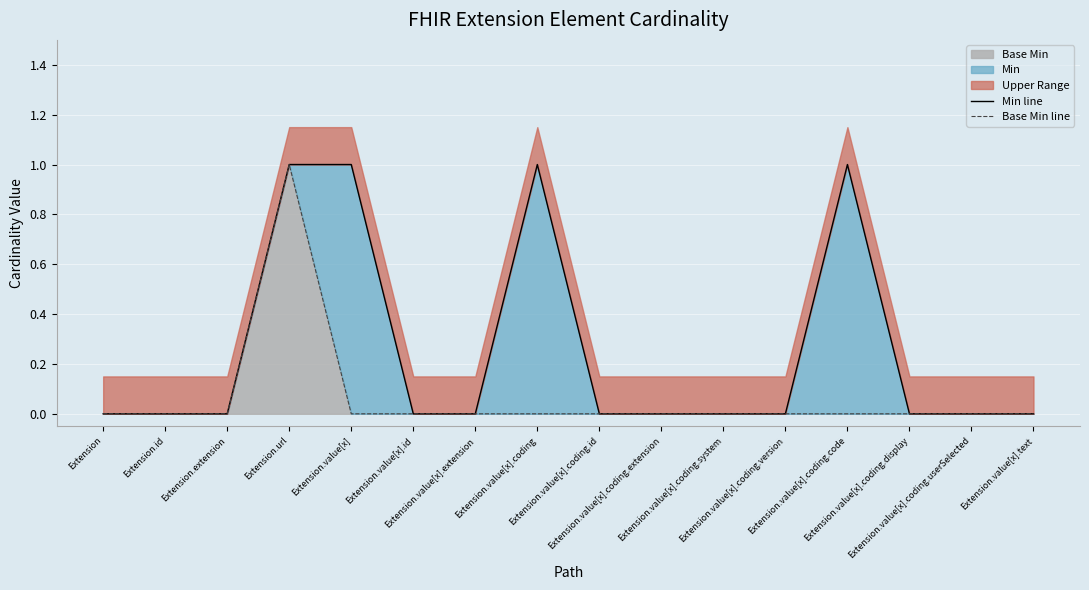

Is the value of Min line at Extension.value[x].coding.userSelected greater than the value of Base Min line at Extension.extension?

No